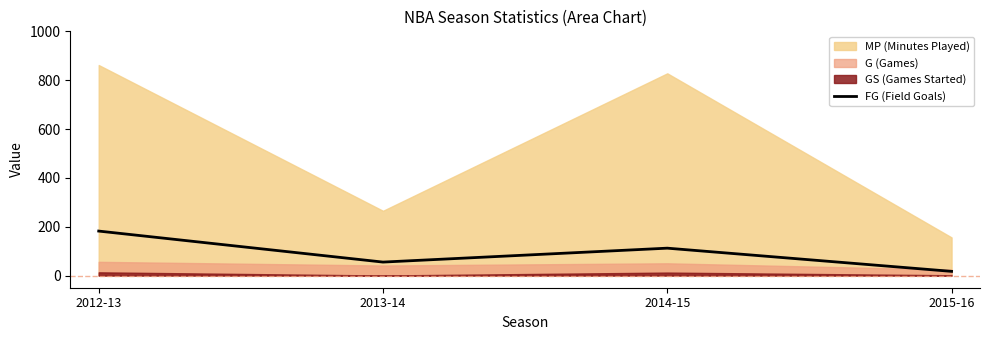

Reading left to right, extract all data points from this chart.

182	55	112	17